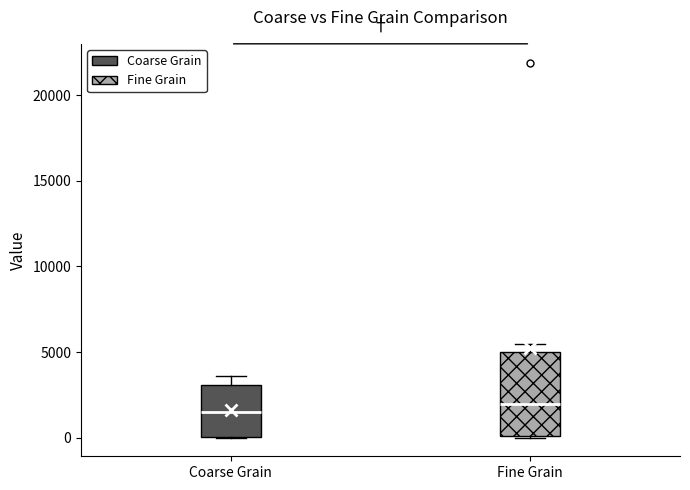

Reading left to right, read every box against the y-axis: the position of its median line, the range the box covers, and the ends of its whiskers. The values are not printed on the chart, so give them approximately, as read against the axis.

Coarse Grain: median 1500, box 0 to 3000, whiskers 0 to 3500
Fine Grain: median 2000, box 0 to 5000, whiskers 0 to 5500